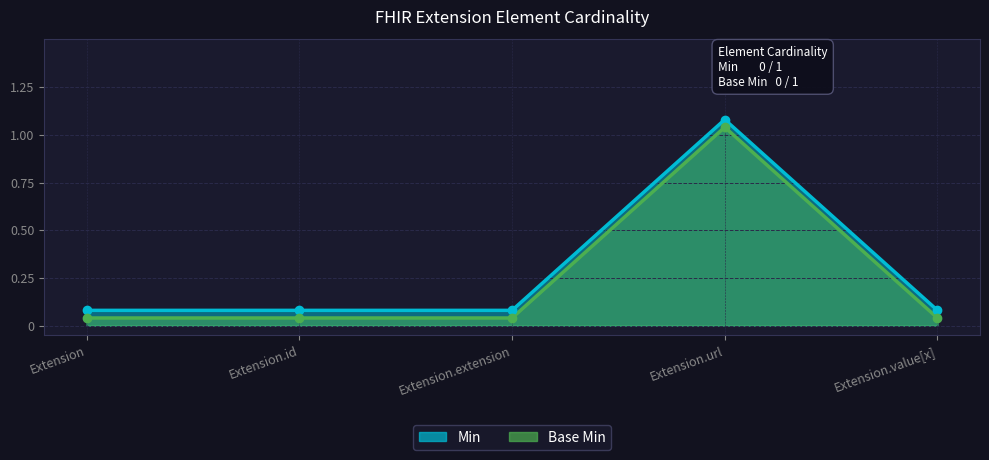

Does the chart display data point markers on the line(s)?

Yes